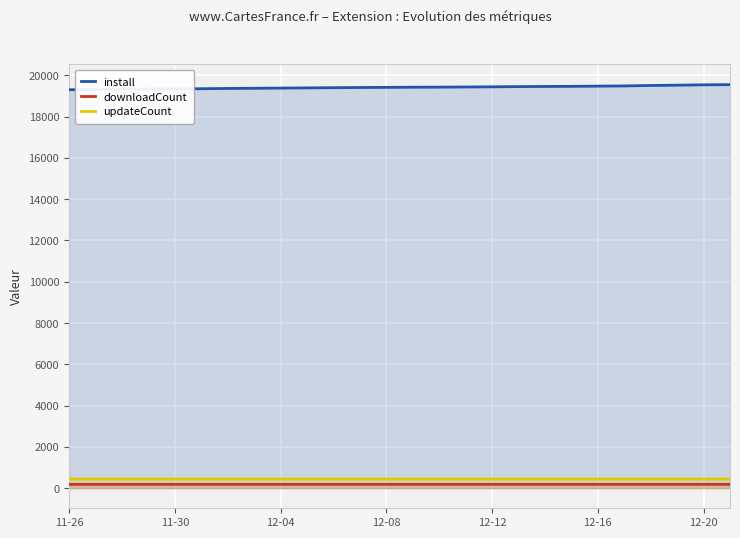

Count the number of categories in the chart.

26